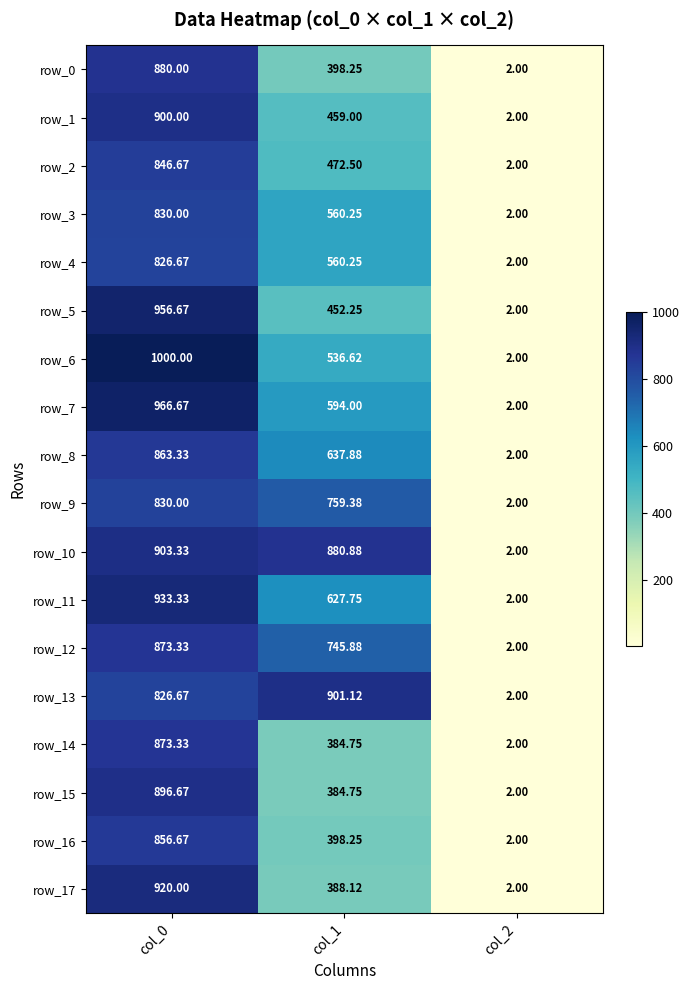

At which category is the sum across all series the highest?

col_0